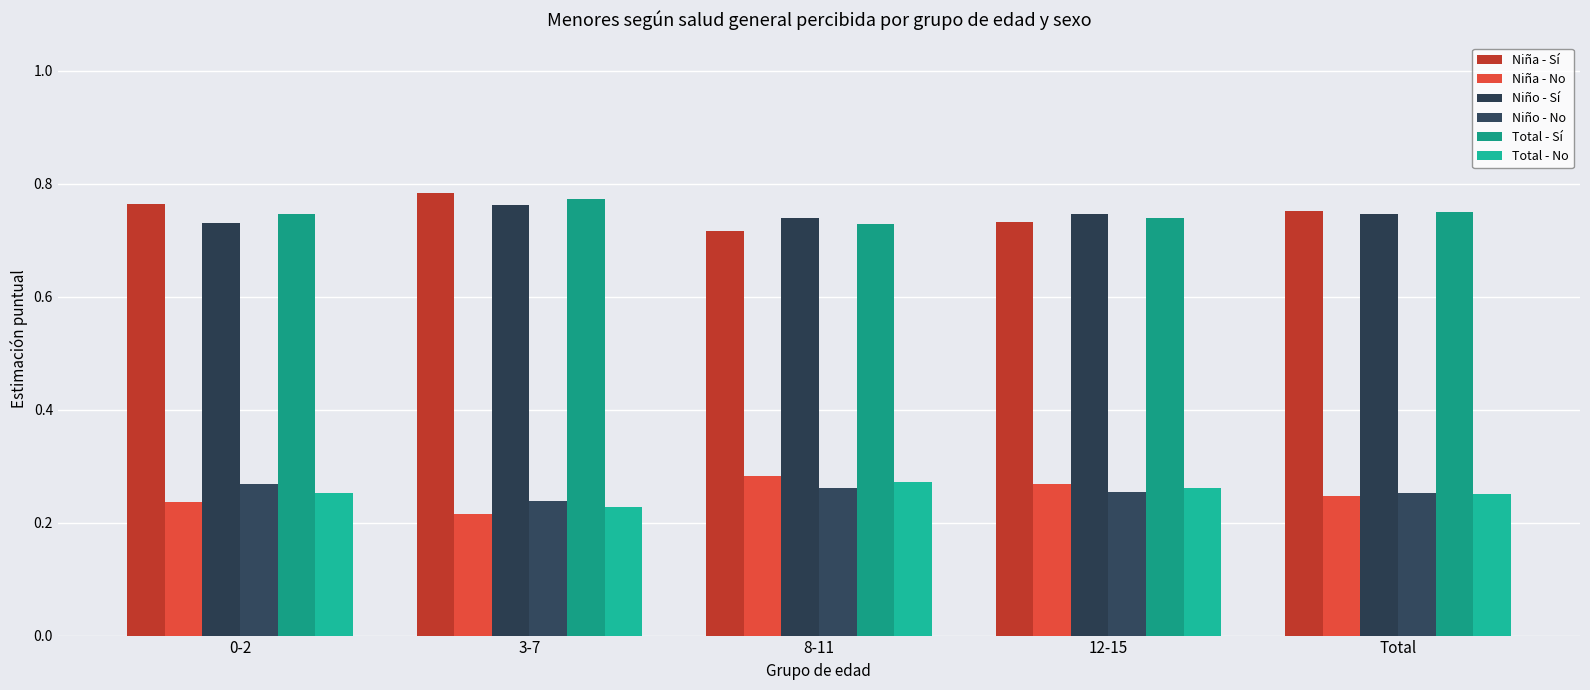

True or false: Niña - Sí has a value of 0.4 at 3-7.

False